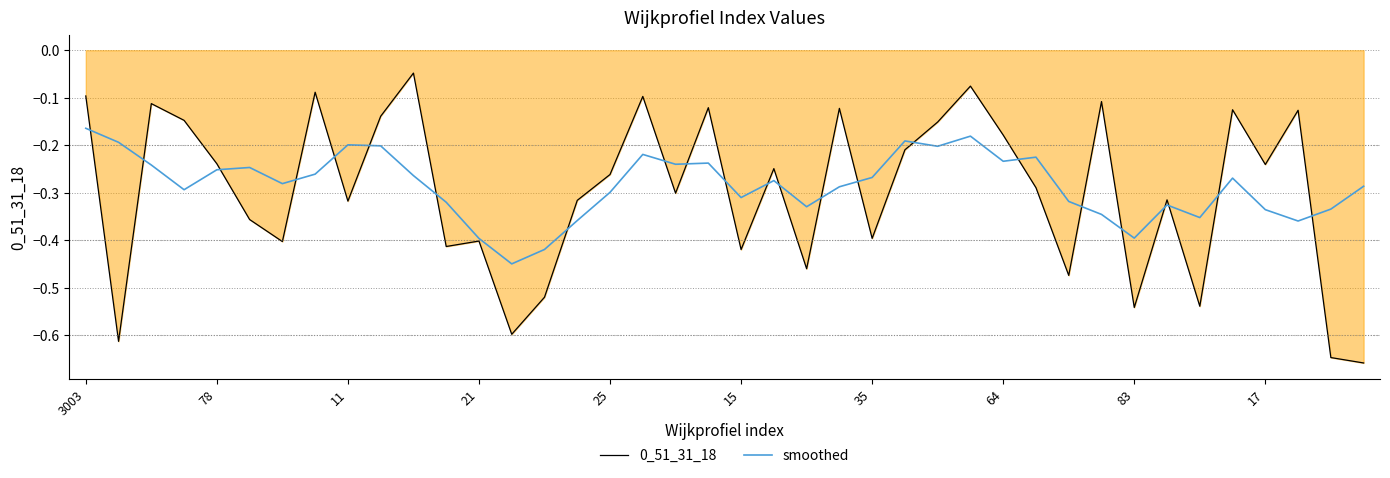

The value of 0_51_31_18 at 21 is -0.4. True or false?

True